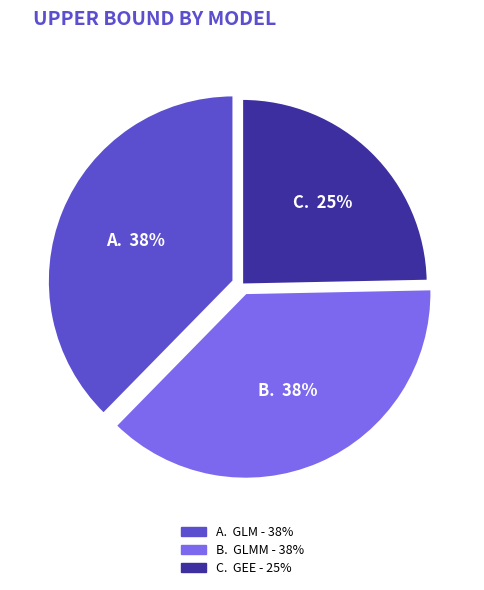

To the nearest percent, what is the difference between the largest and smallest slice percentages?

13%